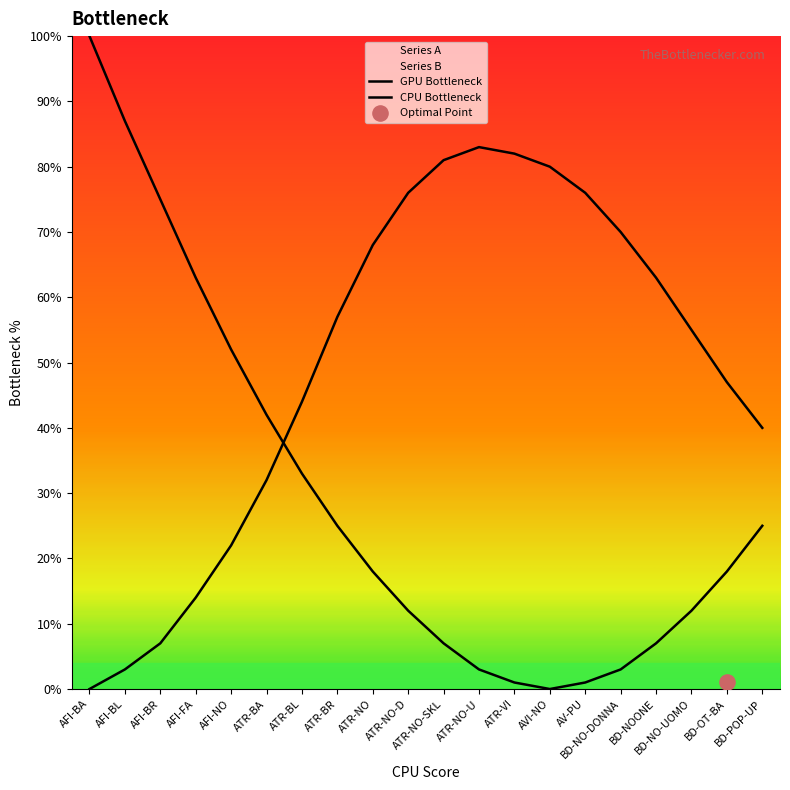

Which series has the widest spread of Y values?

Series A